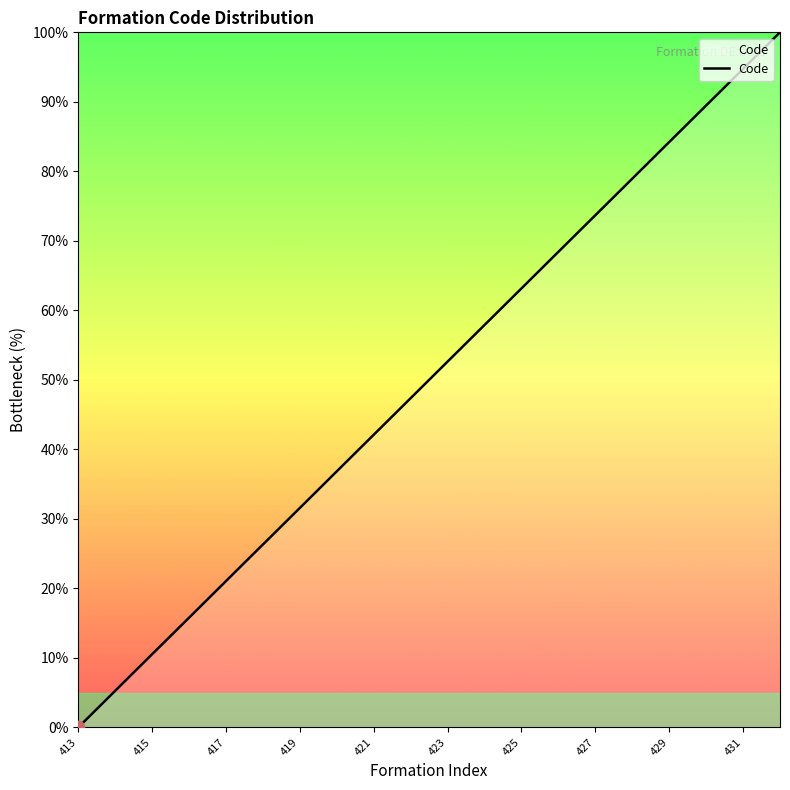

What is the difference between the maximum and minimum values?

100.0